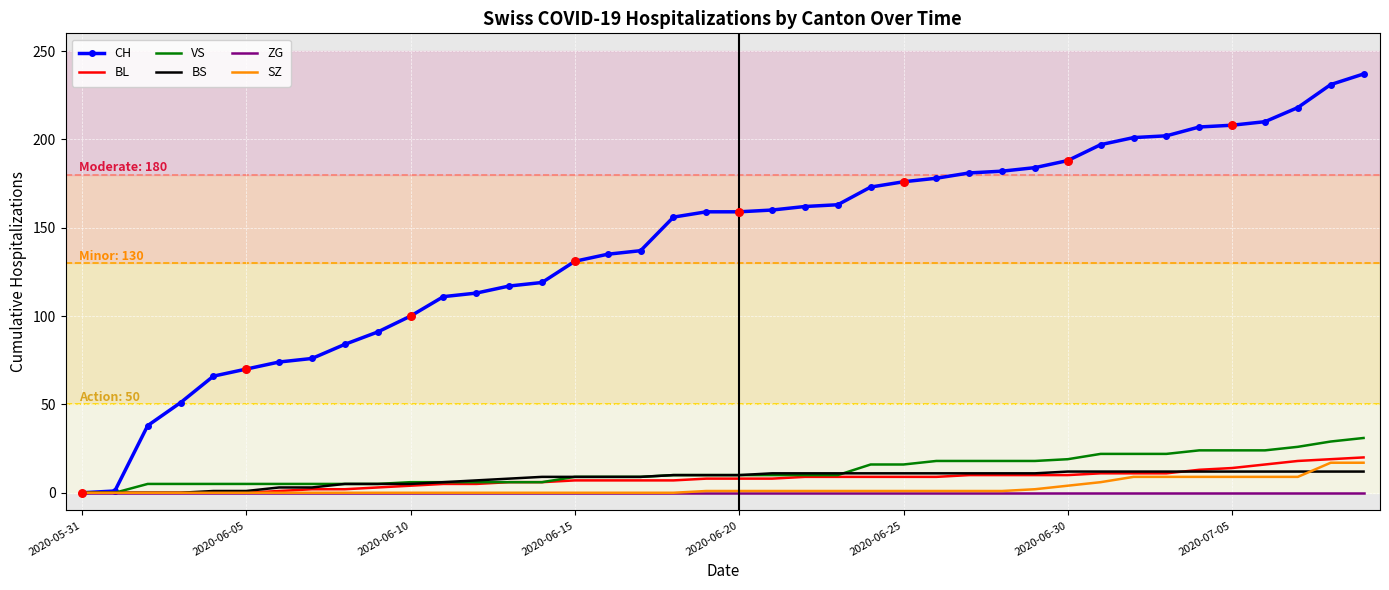

Which series has the widest spread of values?

CH